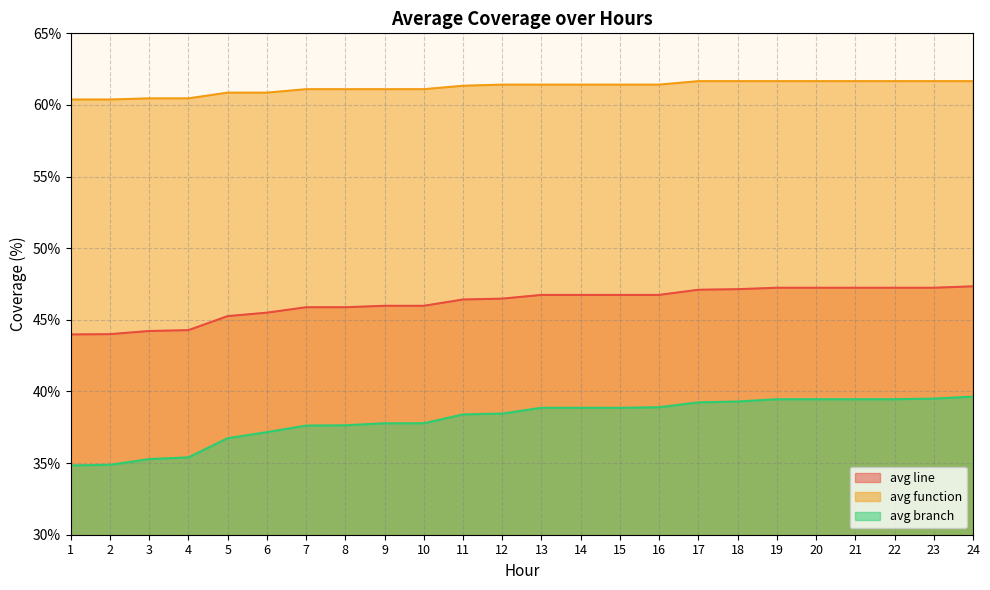

Rank the series at 10 from lowest to highest value.

avg branch, avg line, avg function